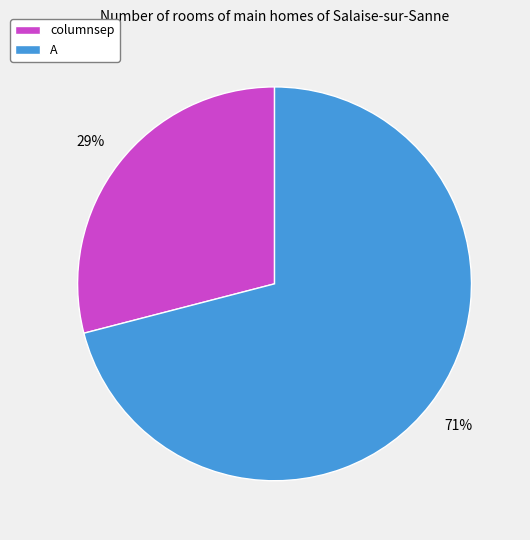

What is the ratio of the value at A to the value at columnsep?

2.4